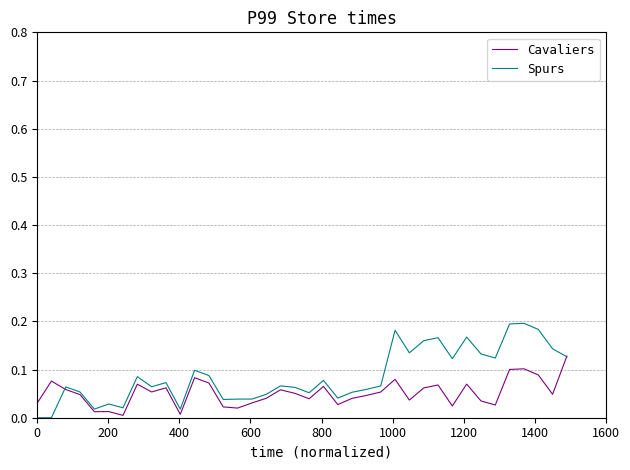

How many interior local valleys does the Cavaliers series have?

11